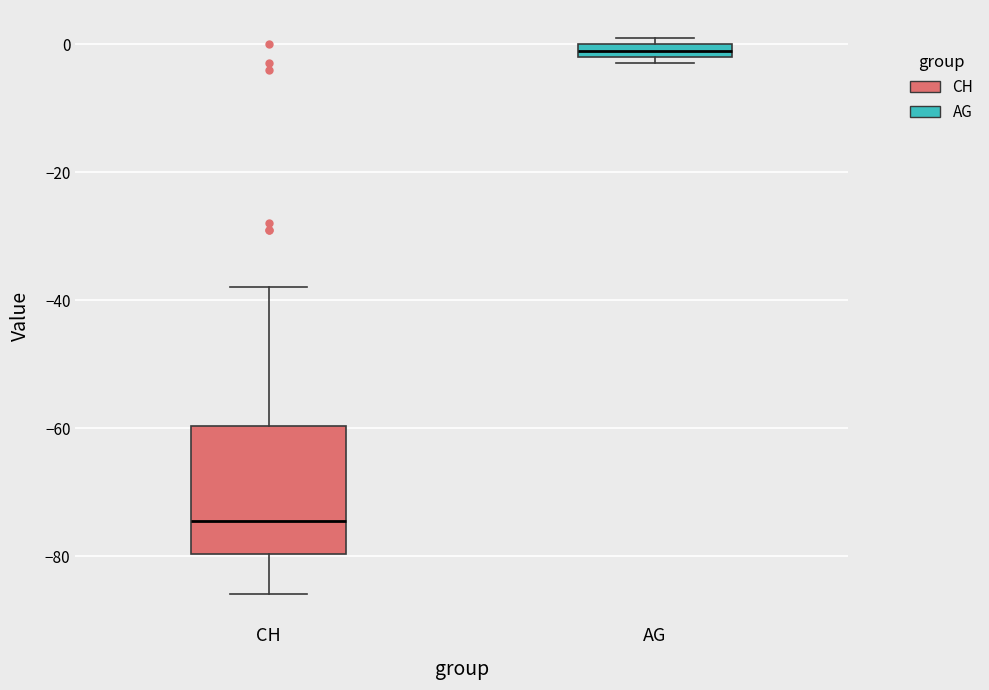

Comparing the boxes themselves (not the whiskers), which one is the tallest?

CH